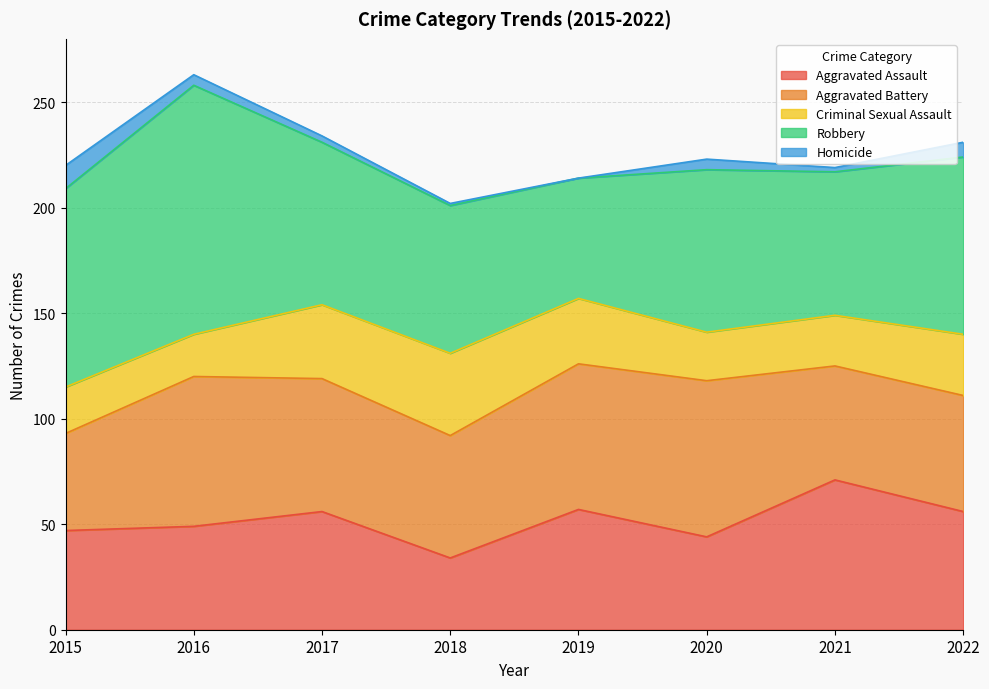

What is the highest value of the Criminal Sexual Assault series?

39